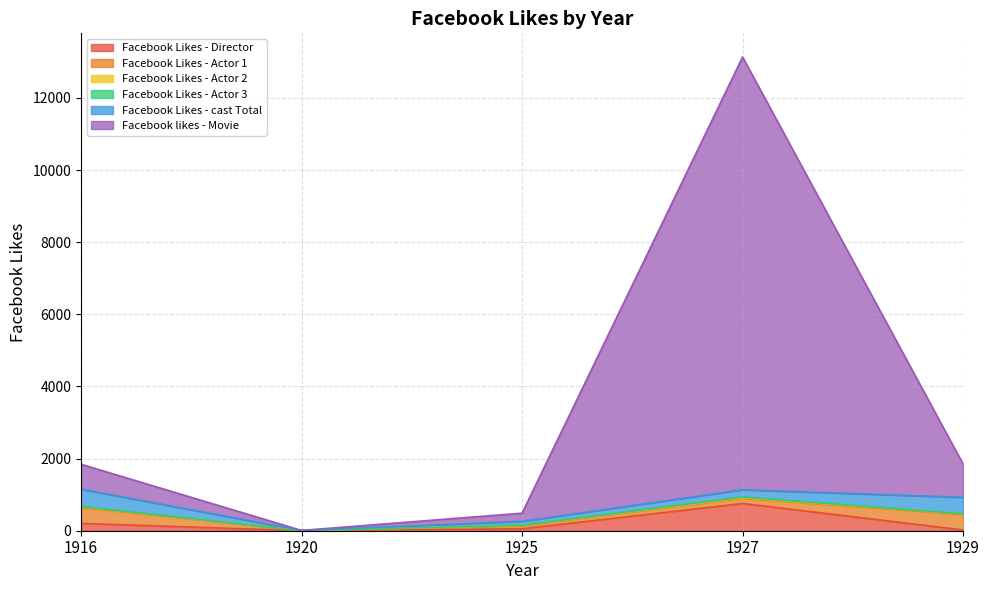

Is the value of Facebook Likes - Actor 3 at 1925 greater than the value of Facebook Likes - Director at 1927?

No